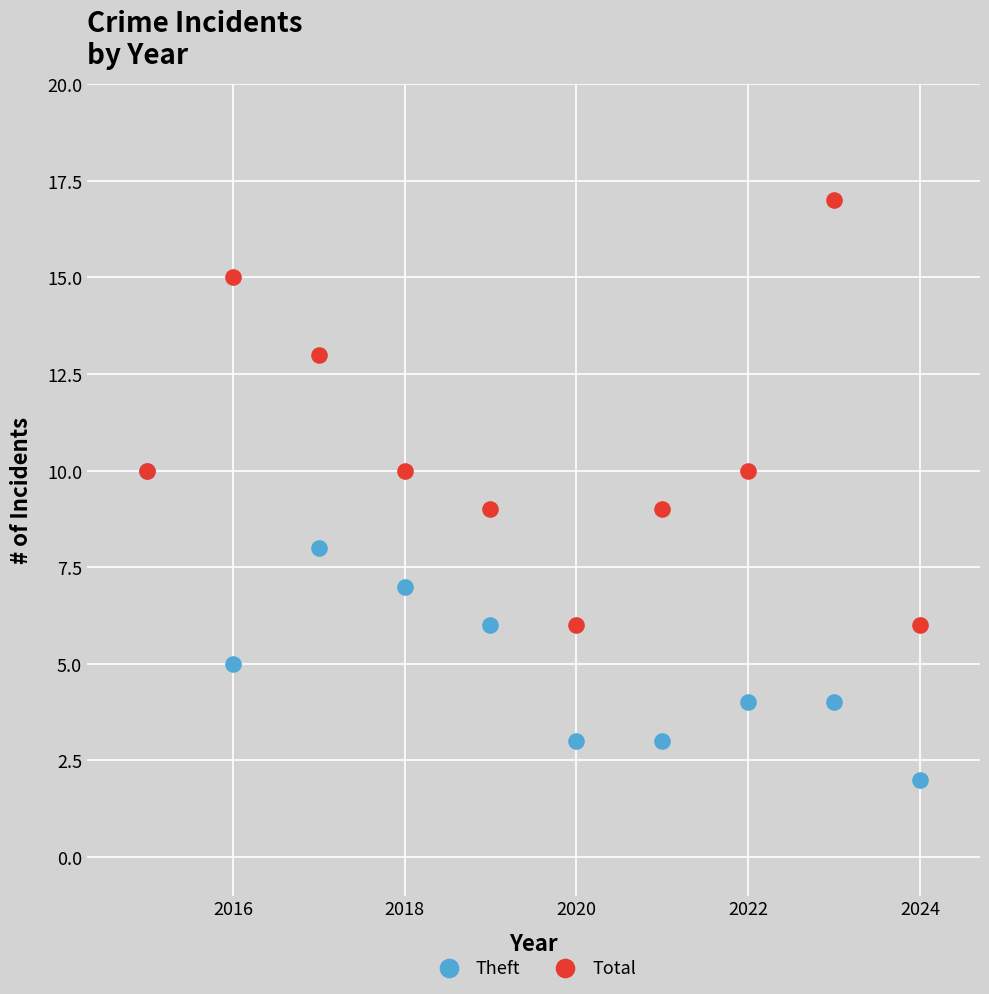

Which series has the largest Y range (max minus min)?

Total